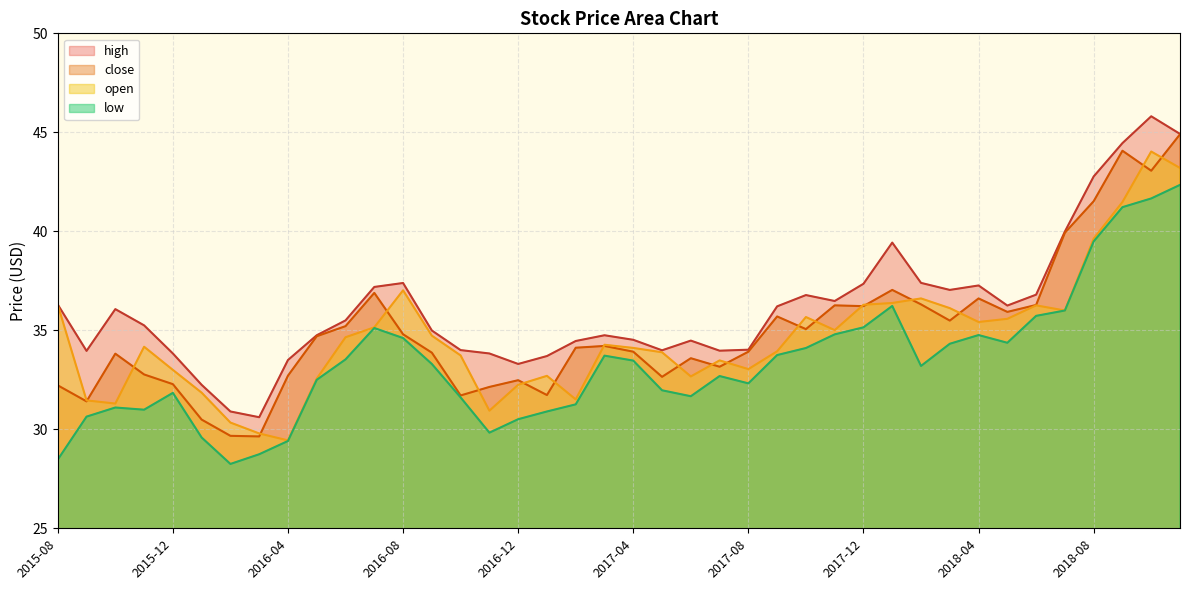

The close series shows 33.2 at 2017-07. True or false?

True